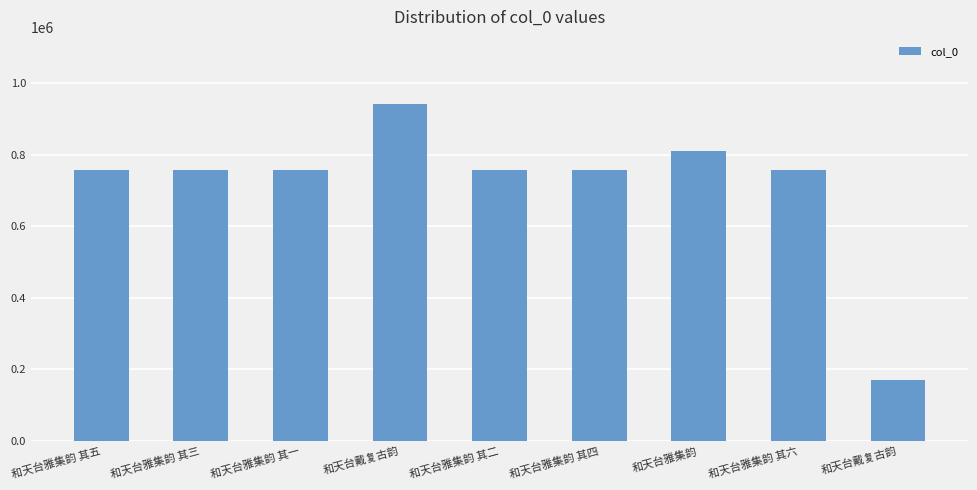

Reading left to right, transcribe all the data shown in this chart.

757028	757026	757024	940875	757025	757027	810402	757029	170175